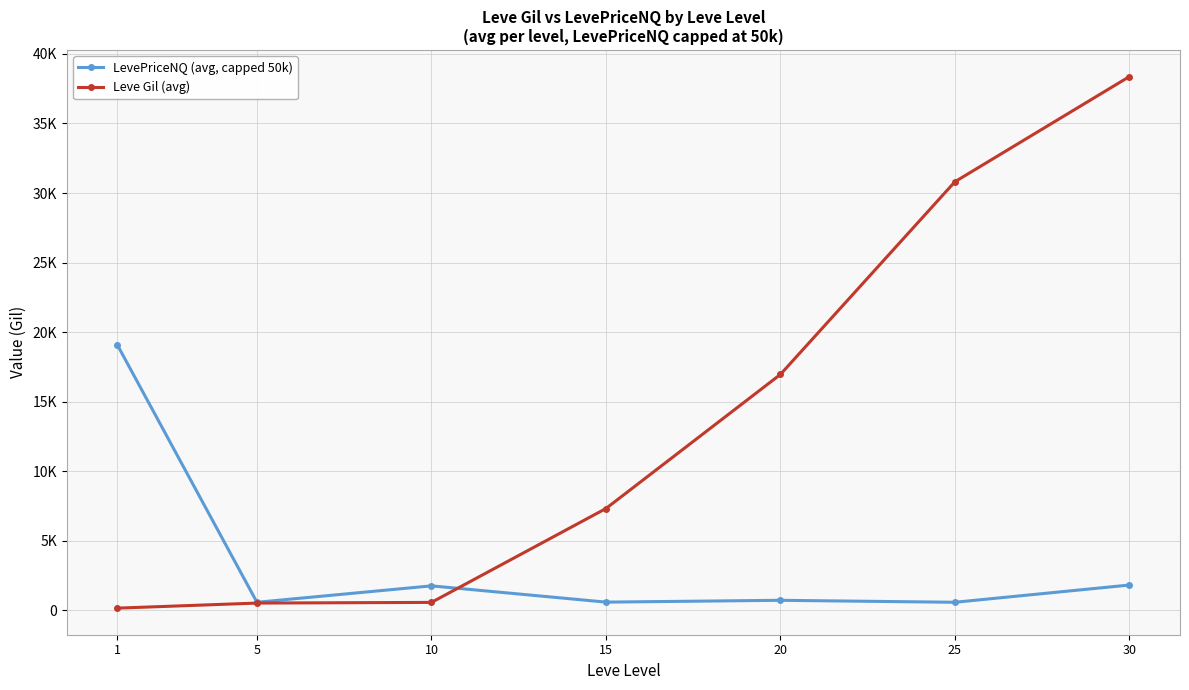

What is the average value of the Leve Gil (avg) series?

13533.0